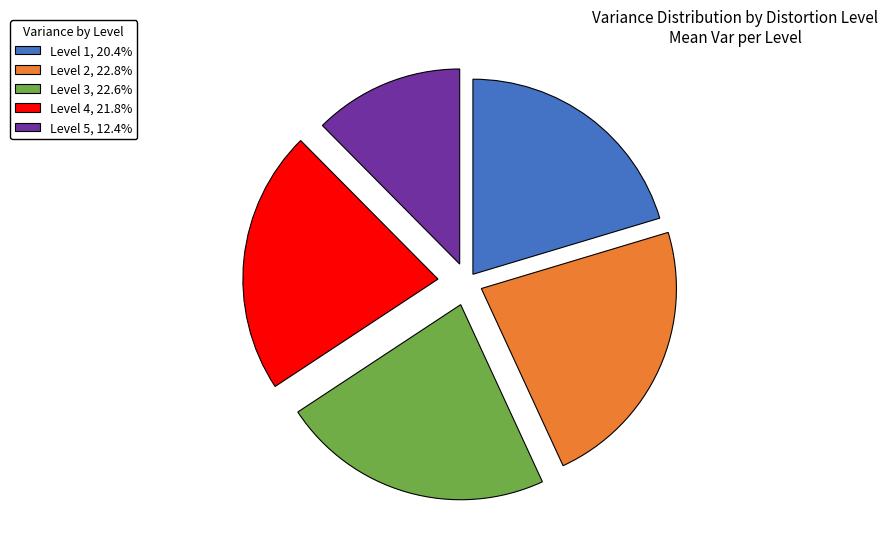

What is the ratio of the value at Level 3, 22.6% to the value at Level 1, 20.4%?

1.1